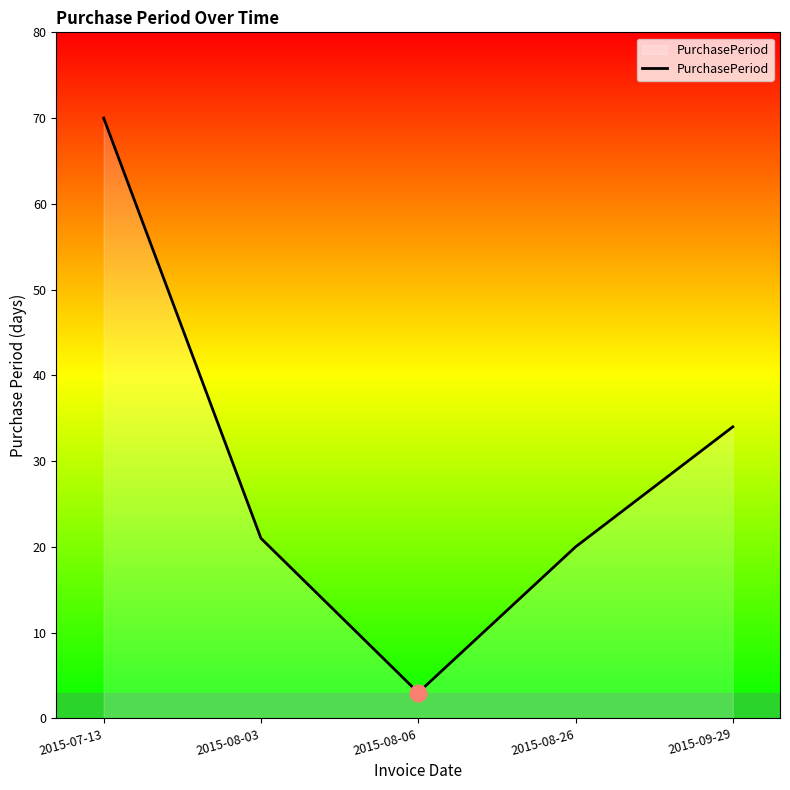

What is the sum of the values at 2015-09-29 and 2015-08-03?

55